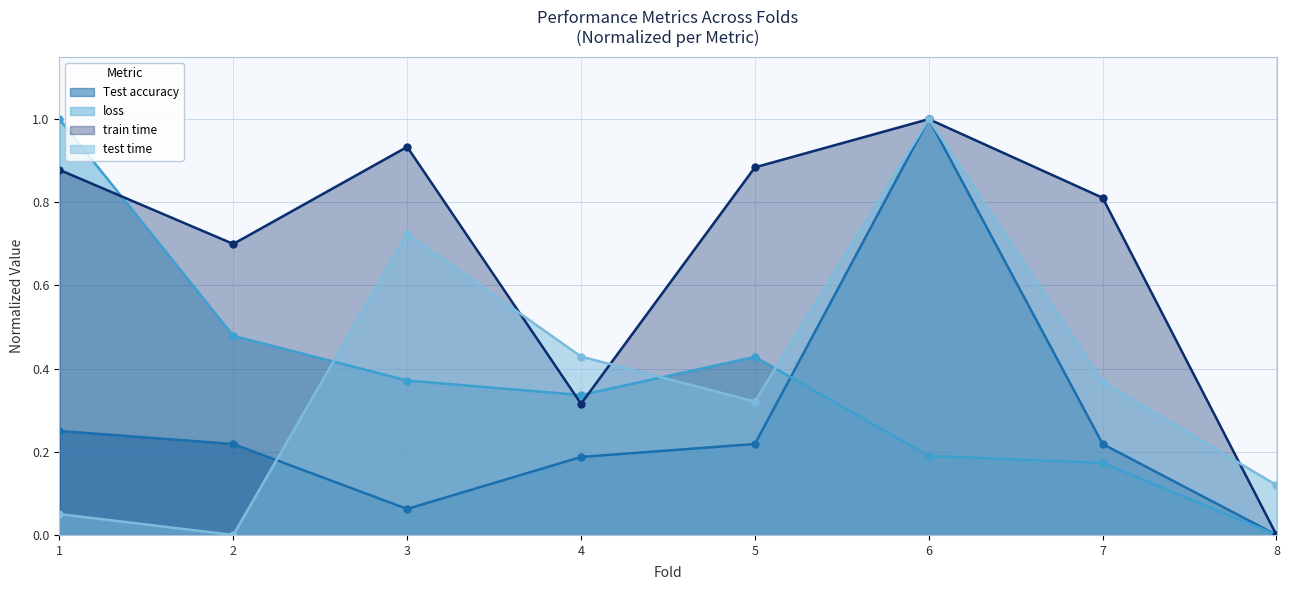

How many data points in train time are above 0?

7